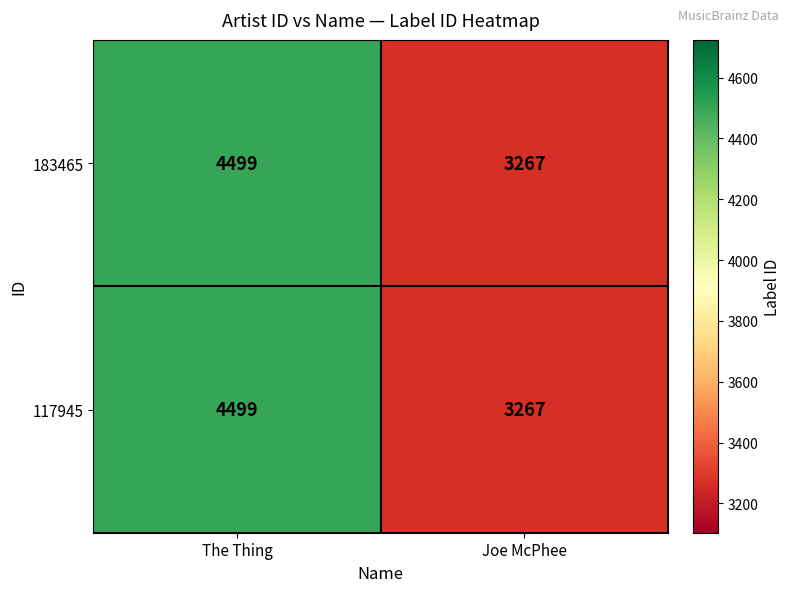

What is the smallest value displayed?

3267